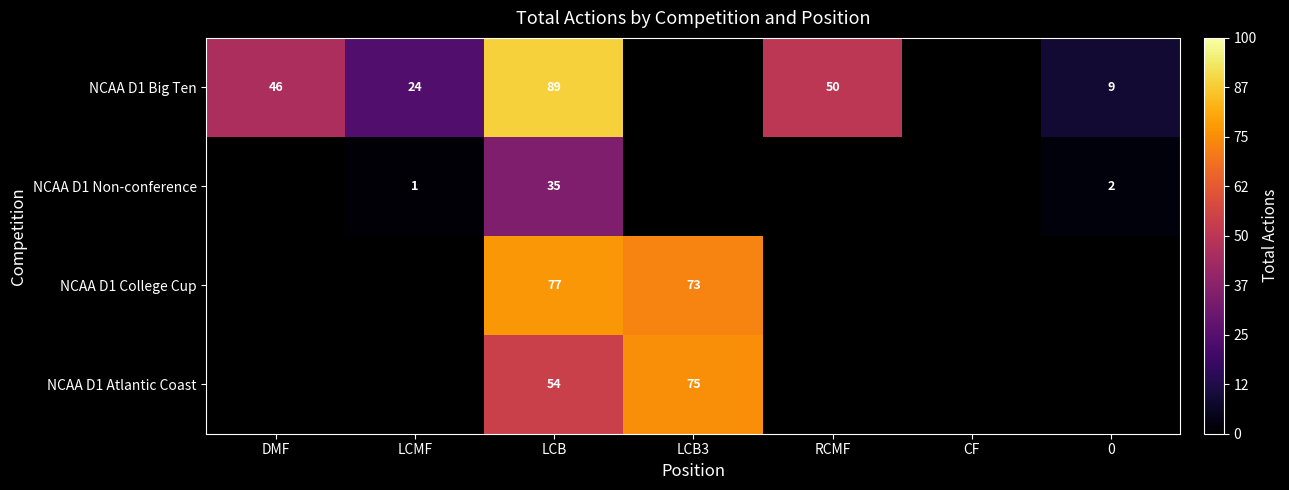

The NCAA D1 Atlantic Coast series shows 75 at LCB3. True or false?

True